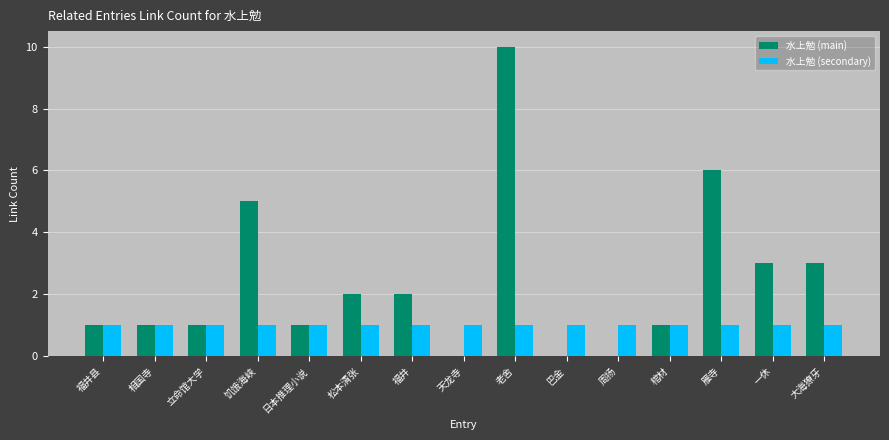

Reading left to right, extract all data points from this chart.

水上勉 (main): 1	1	1	5	1	2	2	0	10	0	0	1	6	3	3
水上勉 (secondary): 1	1	1	1	1	1	1	1	1	1	1	1	1	1	1